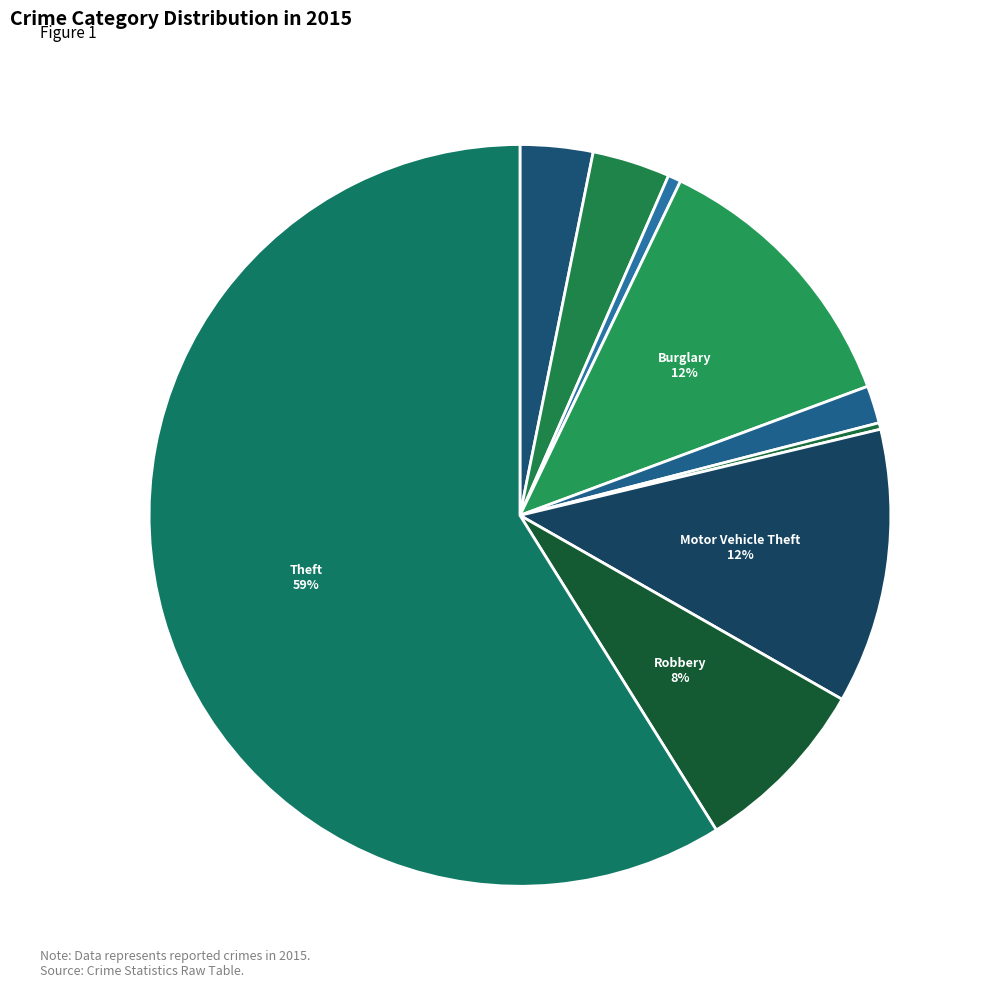

How many segments does this pie chart have?

9